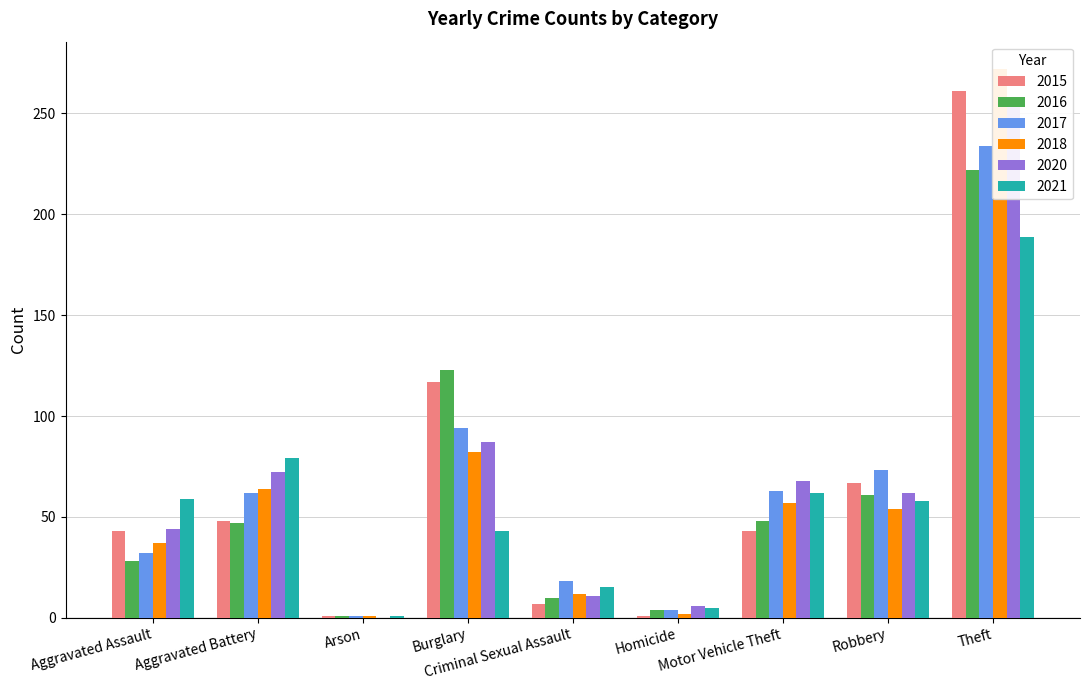

Reading left to right, transcribe all the data shown in this chart.

2015: Aggravated Assault=43	Aggravated Battery=48	Arson=1	Burglary=117	Criminal Sexual Assault=7	Homicide=1	Motor Vehicle Theft=43	Robbery=67	Theft=261
2016: Aggravated Assault=28	Aggravated Battery=47	Arson=1	Burglary=123	Criminal Sexual Assault=10	Homicide=4	Motor Vehicle Theft=48	Robbery=61	Theft=222
2017: Aggravated Assault=32	Aggravated Battery=62	Arson=1	Burglary=94	Criminal Sexual Assault=18	Homicide=4	Motor Vehicle Theft=63	Robbery=73	Theft=234
2018: Aggravated Assault=37	Aggravated Battery=64	Arson=1	Burglary=82	Criminal Sexual Assault=12	Homicide=2	Motor Vehicle Theft=57	Robbery=54	Theft=272
2020: Aggravated Assault=44	Aggravated Battery=72	Arson=0	Burglary=87	Criminal Sexual Assault=11	Homicide=6	Motor Vehicle Theft=68	Robbery=62	Theft=254
2021: Aggravated Assault=59	Aggravated Battery=79	Arson=1	Burglary=43	Criminal Sexual Assault=15	Homicide=5	Motor Vehicle Theft=62	Robbery=58	Theft=189